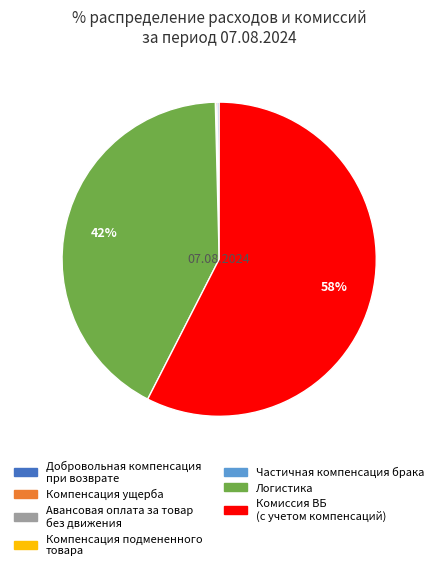

To the nearest percent, what is the average slice percentage?

14%